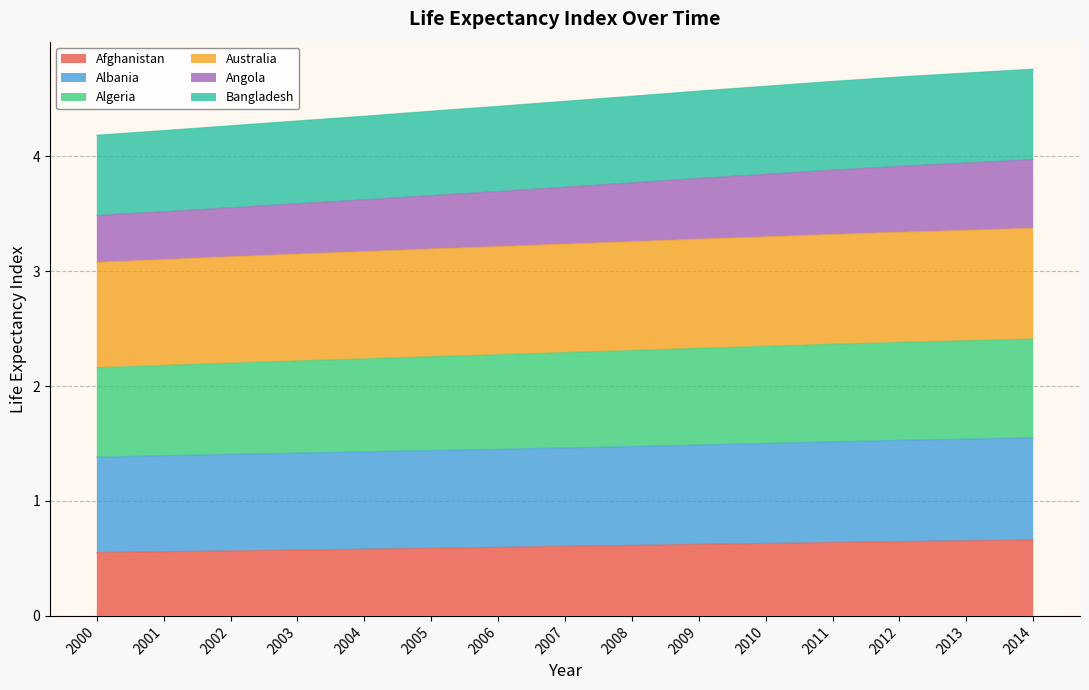

At how many categories does at least one series exceed 2?

15